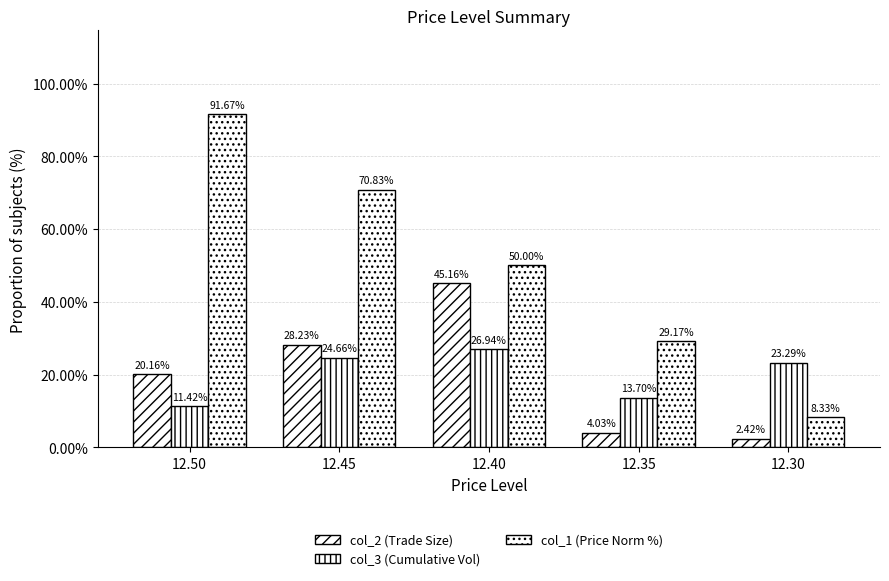

Read the col_3 (Cumulative Vol) value at 12.30.

23.3